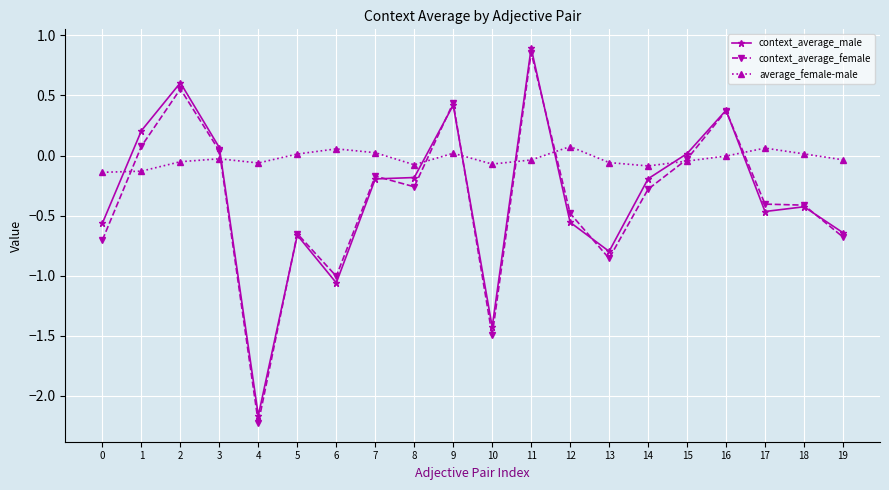

How many lines are shown in the chart?

3